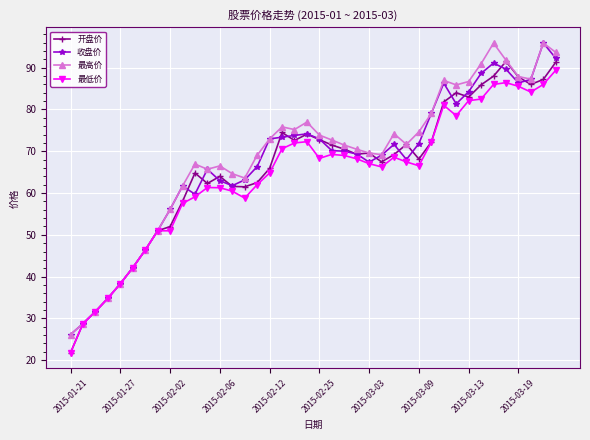

Does the chart have visible grid lines?

Yes